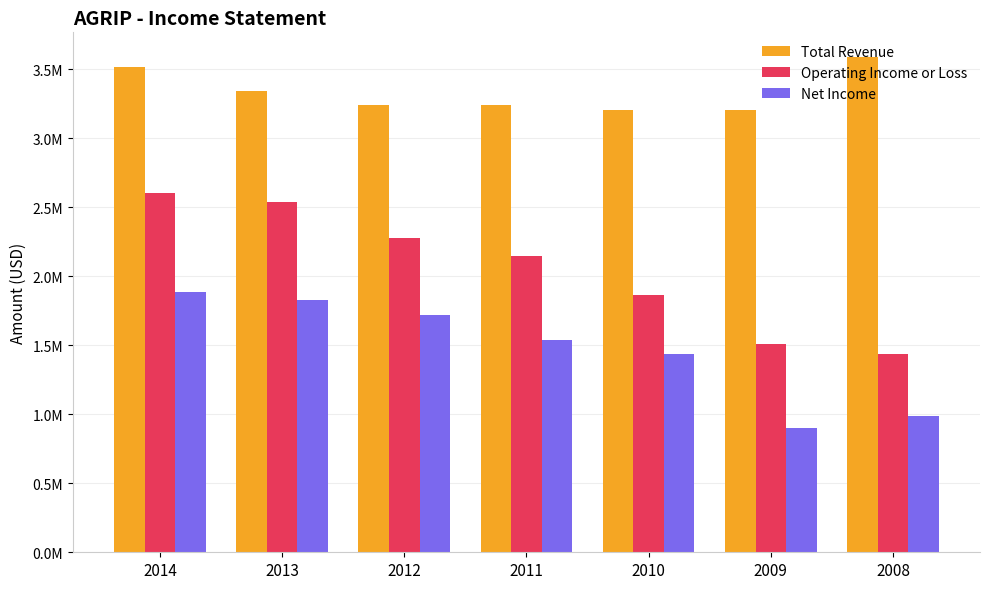

Between 2013 and 2010, which is larger?

2013